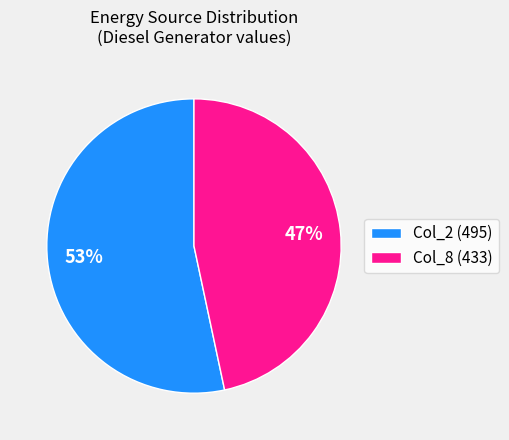

Count the number of slices in the pie.

2